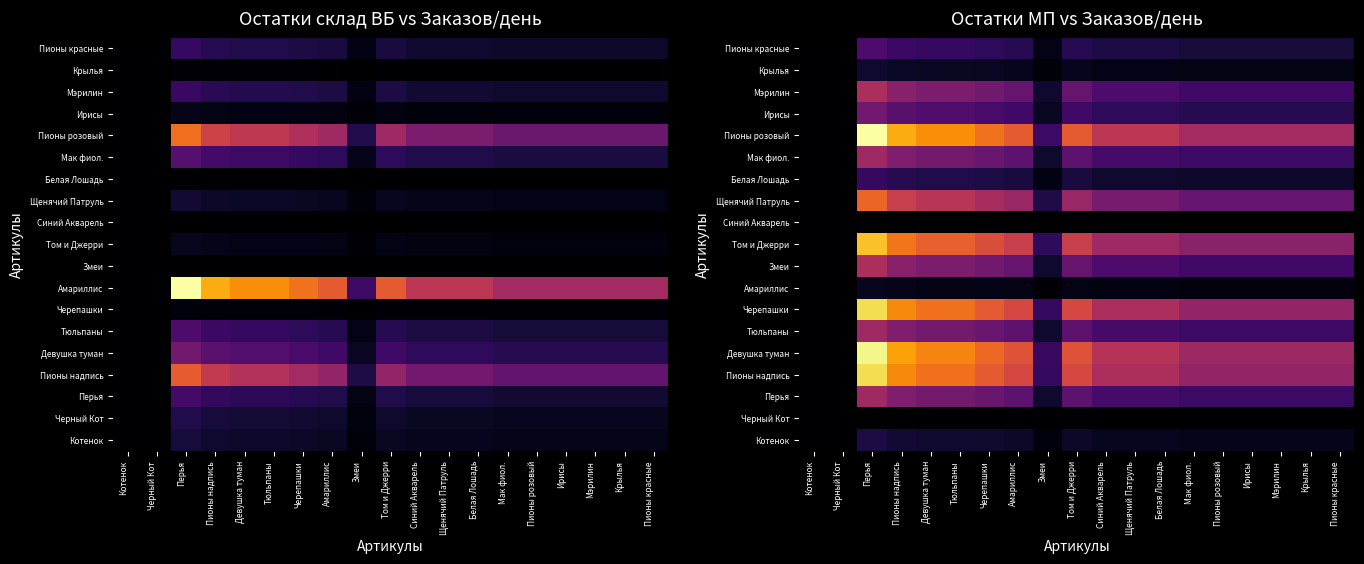

How many values in Котенок are above zero?

17